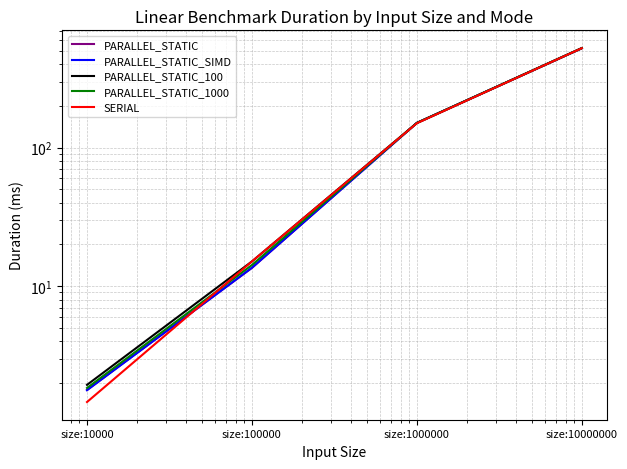

At how many categories does at least one series exceed 230?

1